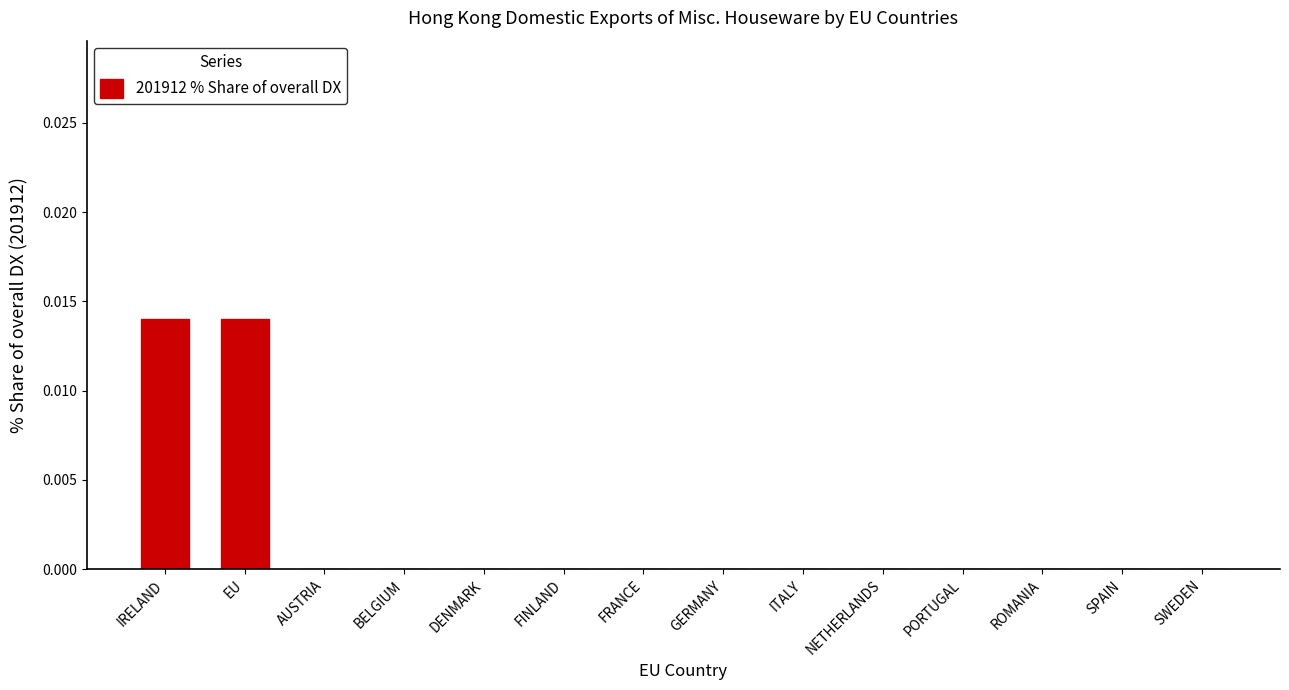

The chart shows a value of 0.0 at ROMANIA. True or false?

True